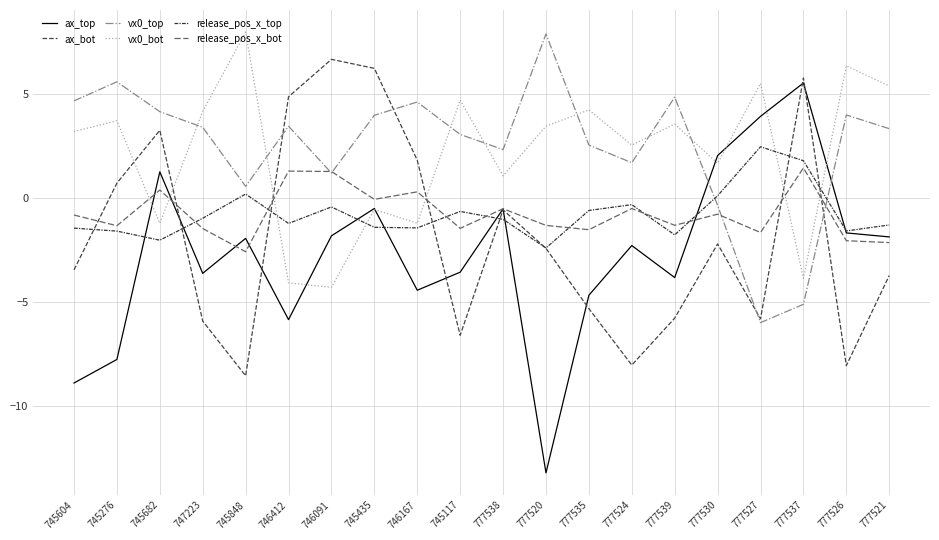

What is the sum of all release_pos_x_bot values?

-15.0